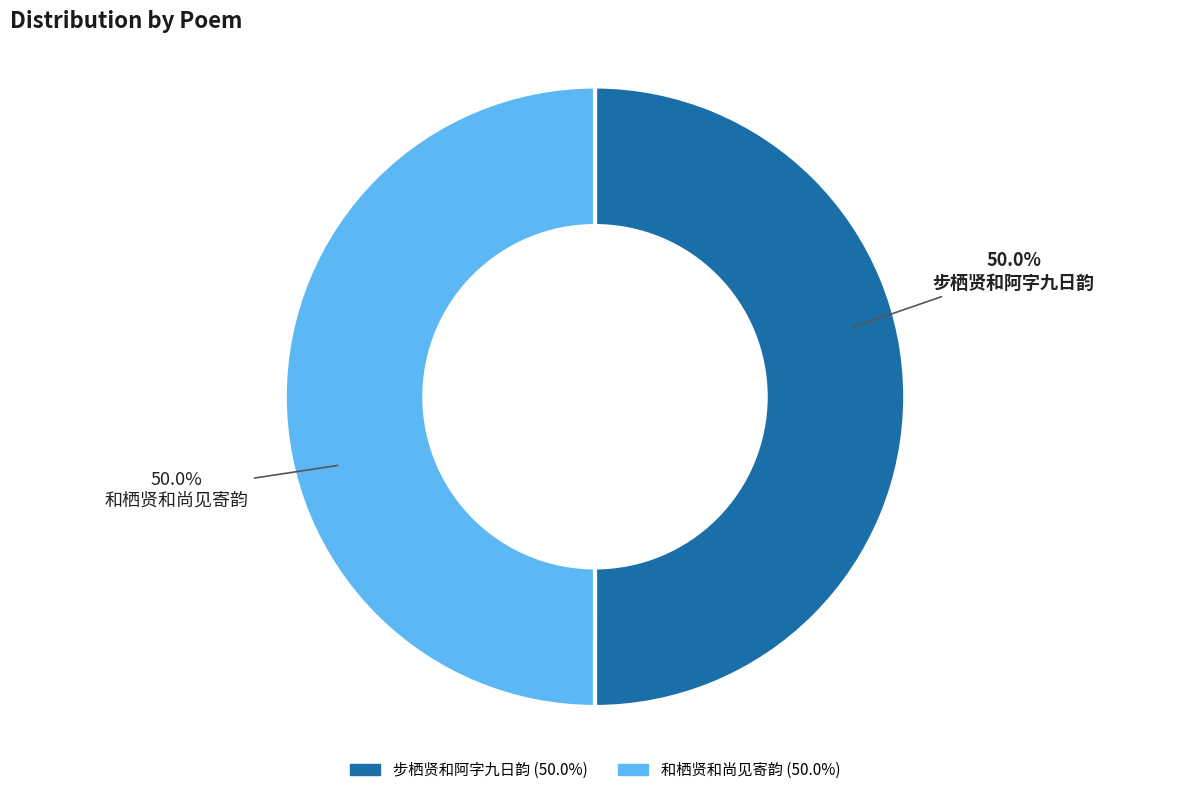

Do 和栖贤和尚见寄韵 and 步栖贤和阿字九日韵 together represent more than half of the pie?

Yes